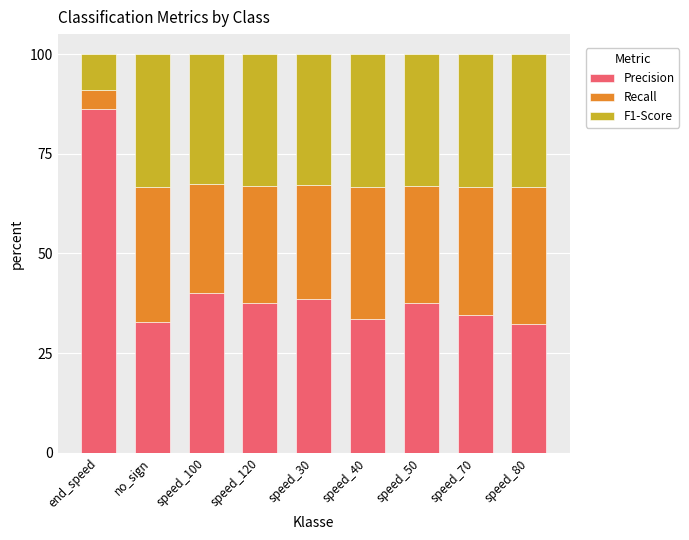

What is the difference between the maximum and second lowest values in the Precision series?

53.3